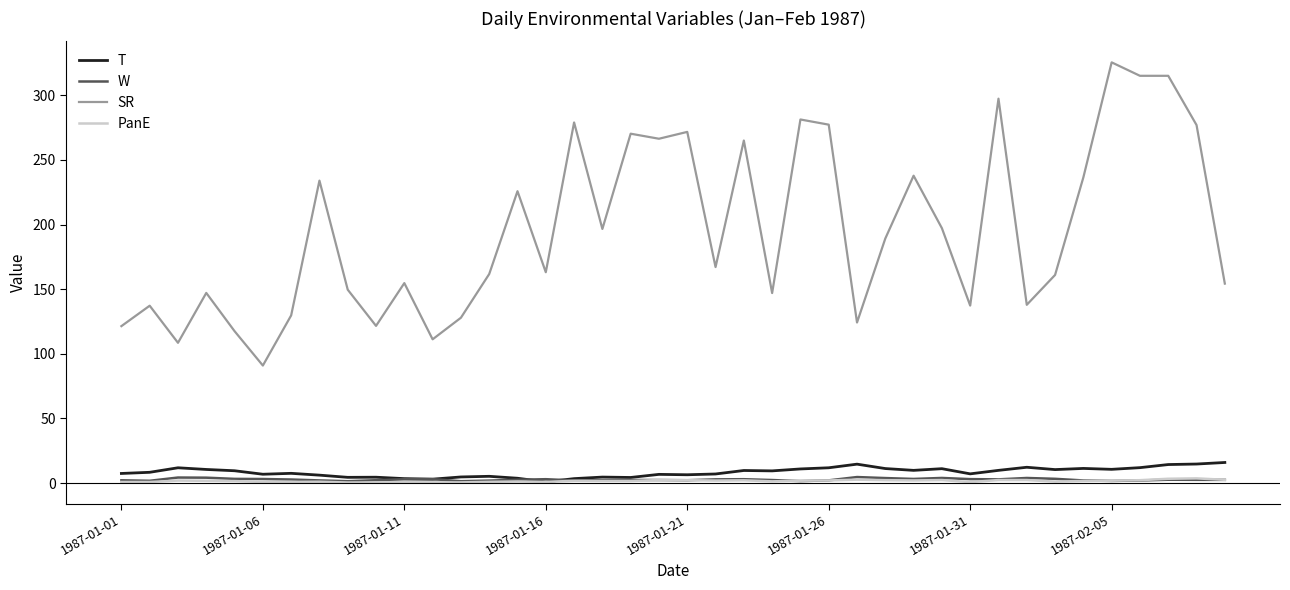

Which series has the largest total across all categories?

SR